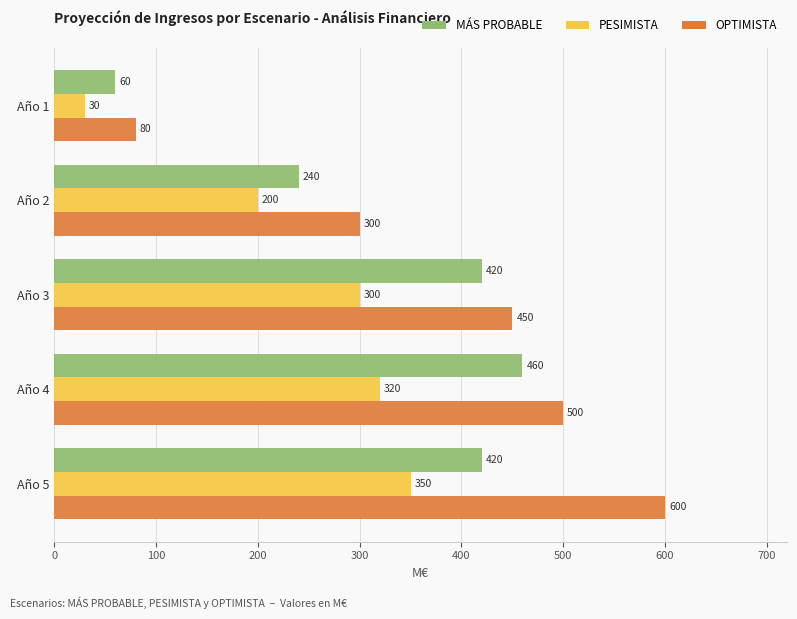

How many MÁS PROBABLE values are between 240 and 420?

3